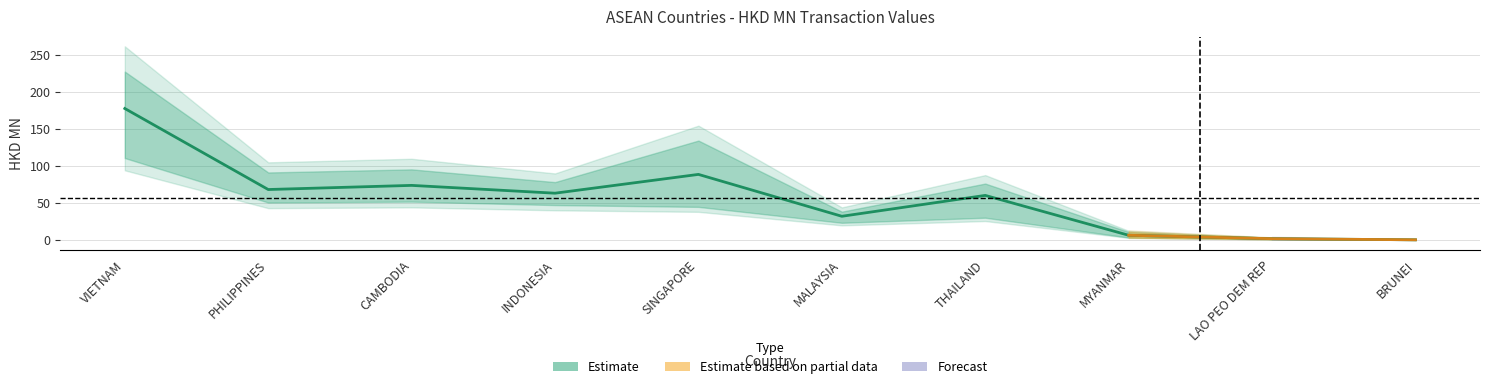

Does the chart display data point markers on the line(s)?

No